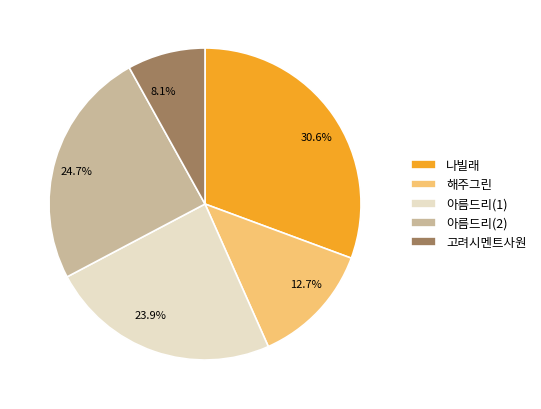

Rank the categories by value from highest to lowest.

나빌래, 아름드리(2), 아름드리(1), 해주그린, 고려시멘트사원